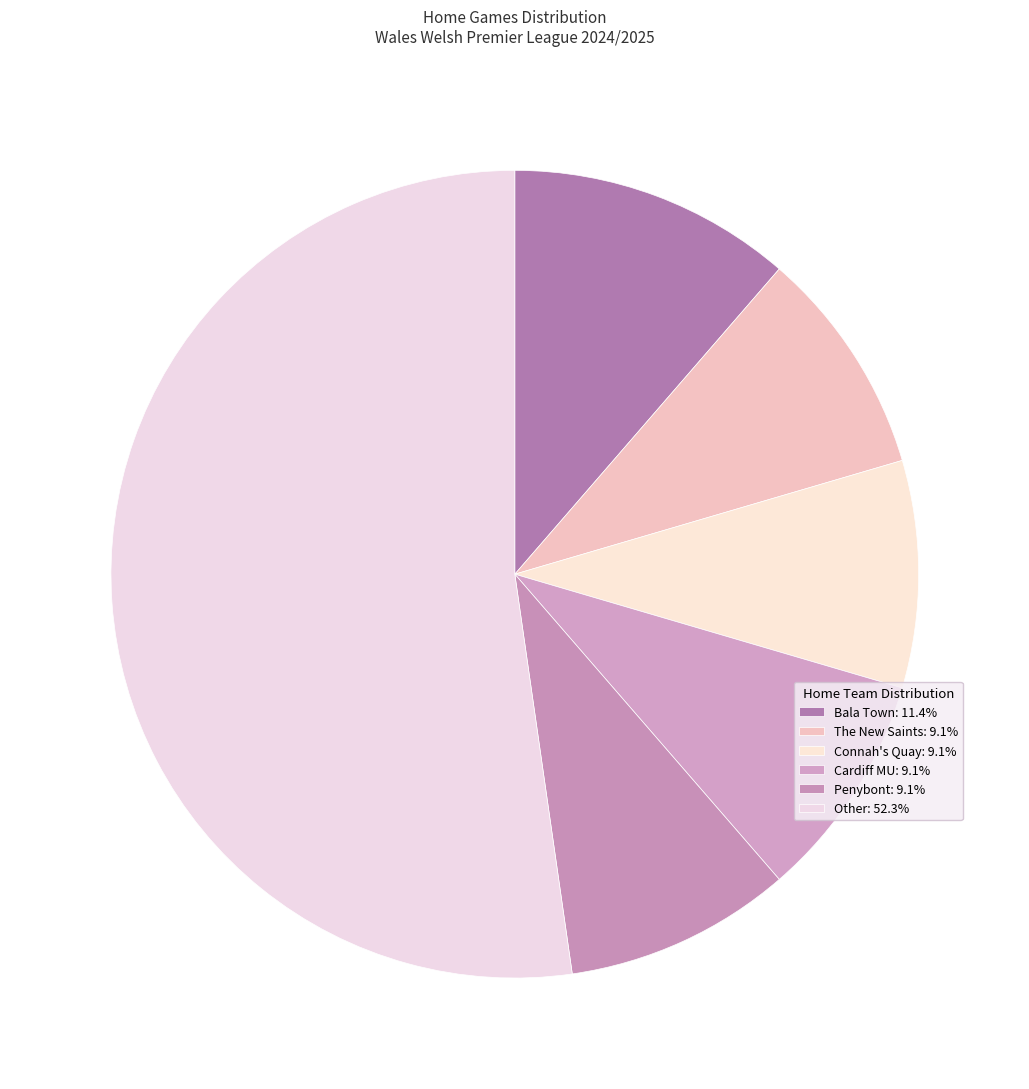

How many segments does this pie chart have?

6